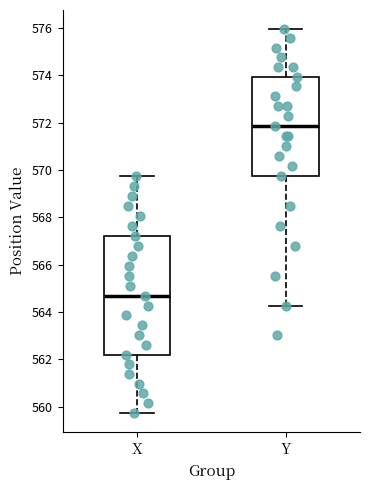

Comparing the boxes themselves (not the whiskers), which one is the tallest?

X